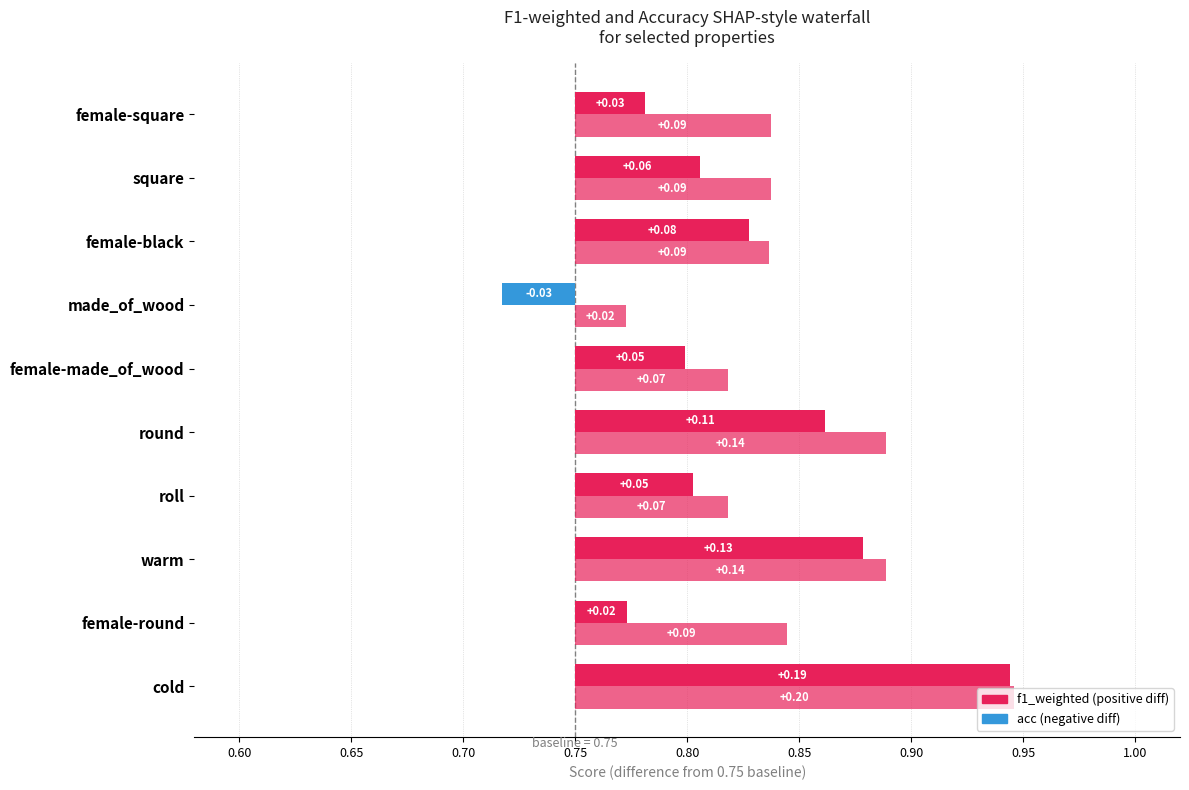

Which series has the widest spread of values?

f1_weighted